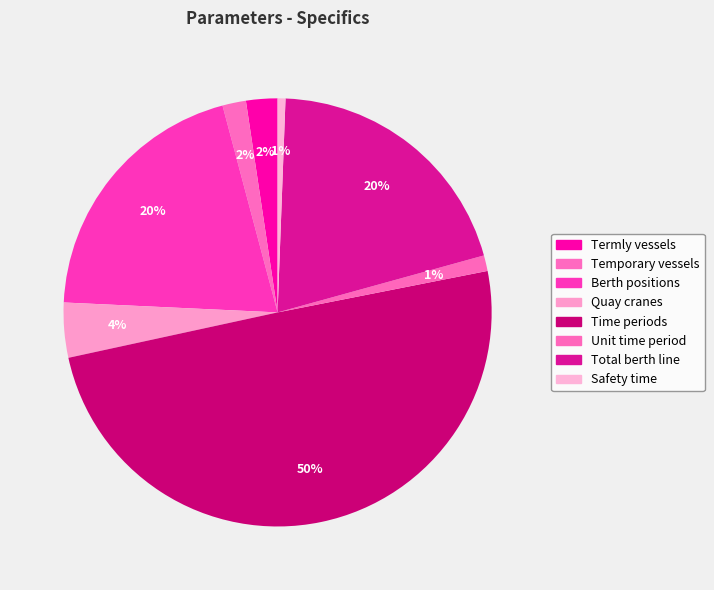

How many slices are in this pie chart?

8